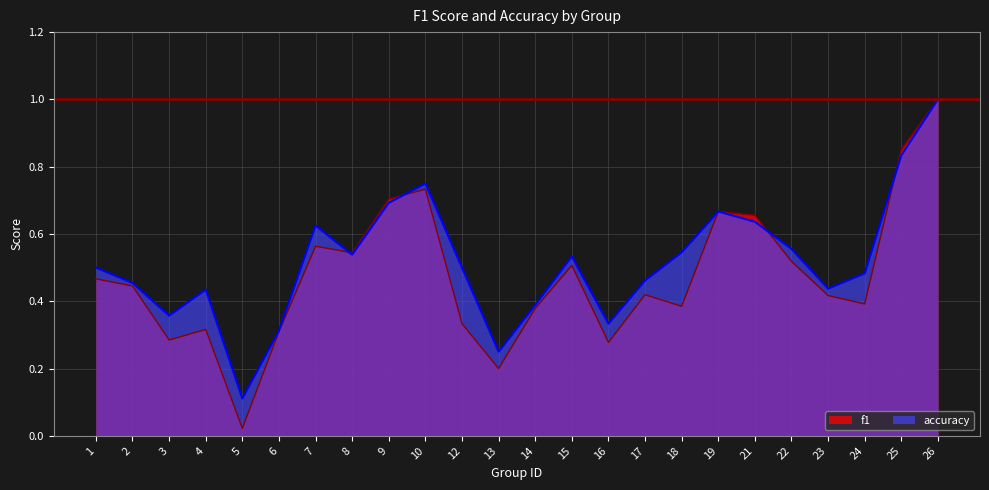

List the series in order of their peak value, highest first.

f1, accuracy